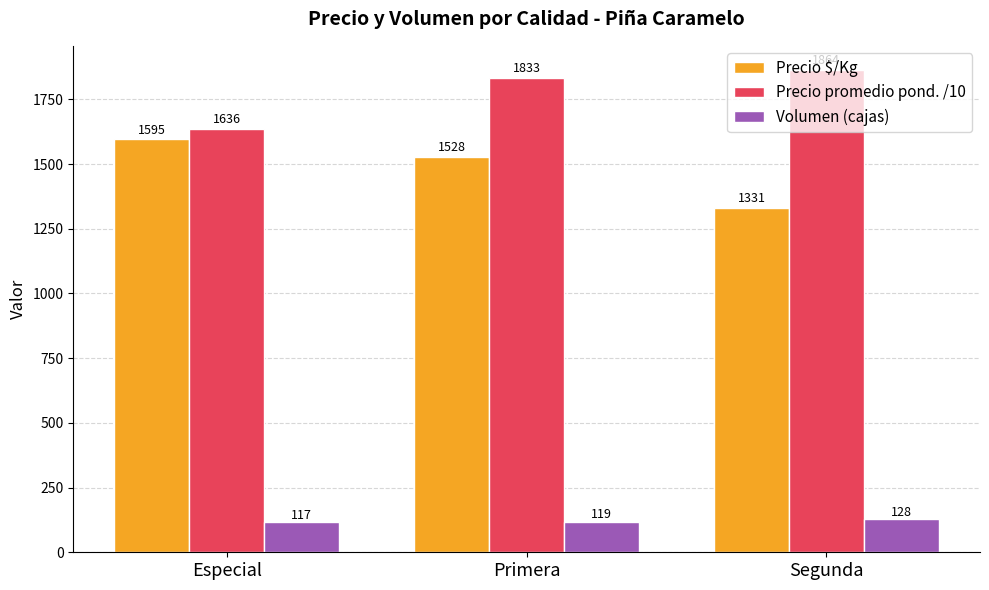

The Precio $/Kg series shows 1595.5 at Especial. True or false?

True